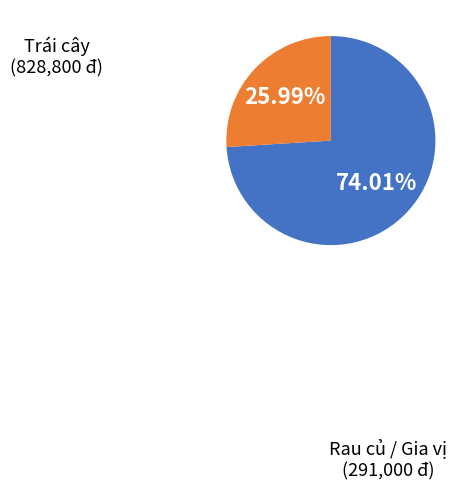

How many segments does this pie chart have?

2